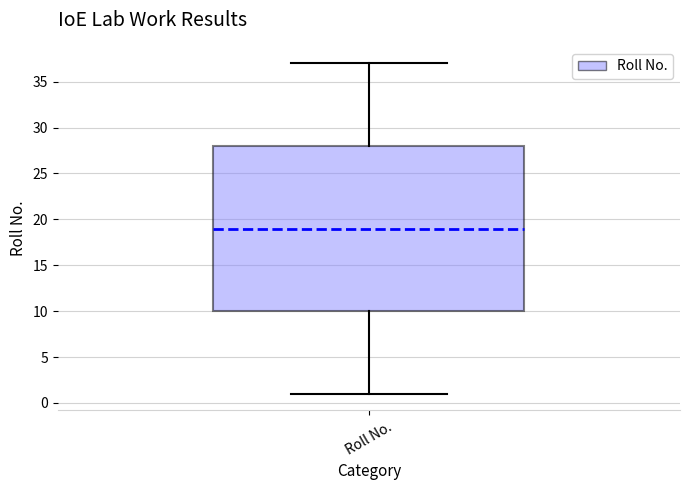

Where is the upper edge of the box for Roll No. on the y-axis? The values are not printed on the chart, so give them approximately, as read against the axis.

28